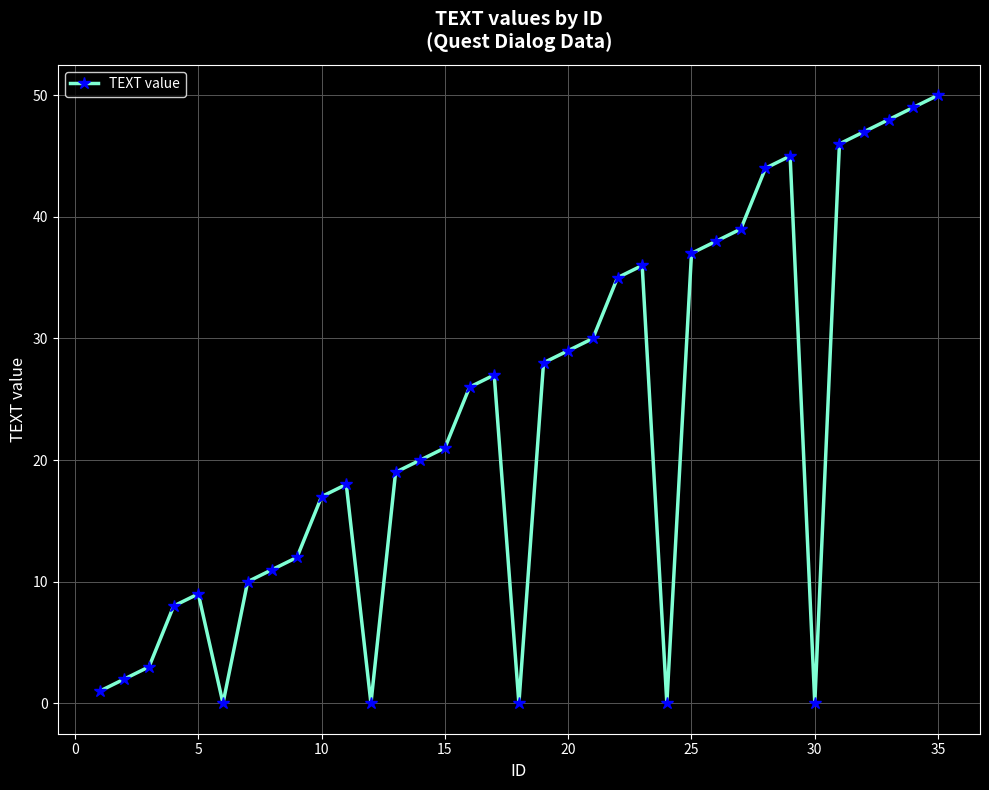

How many interior local peaks (higher than both neighbors) does the data have?

5